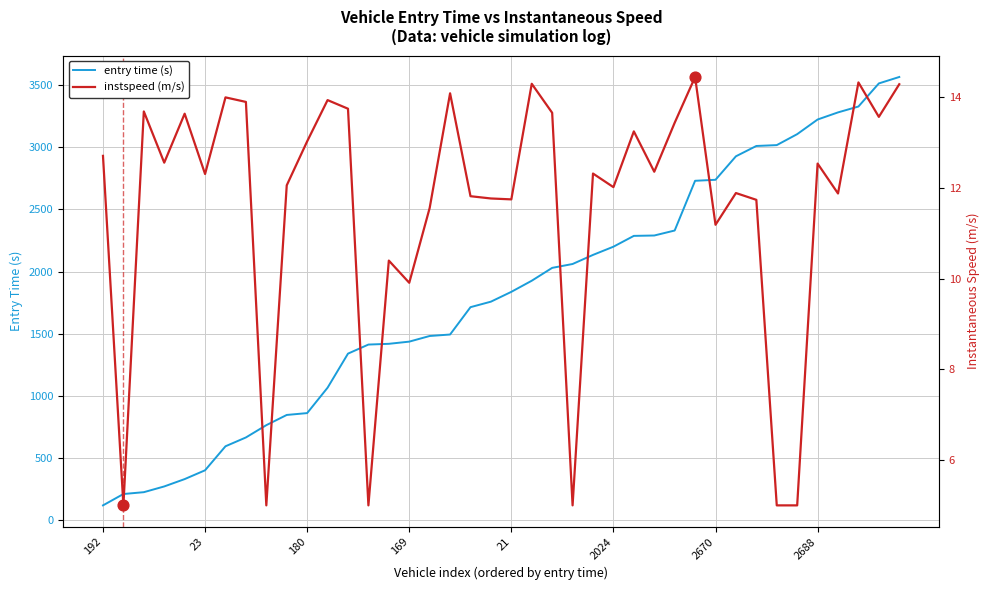

Which series has the largest Y range (max minus min)?

entry time (s)